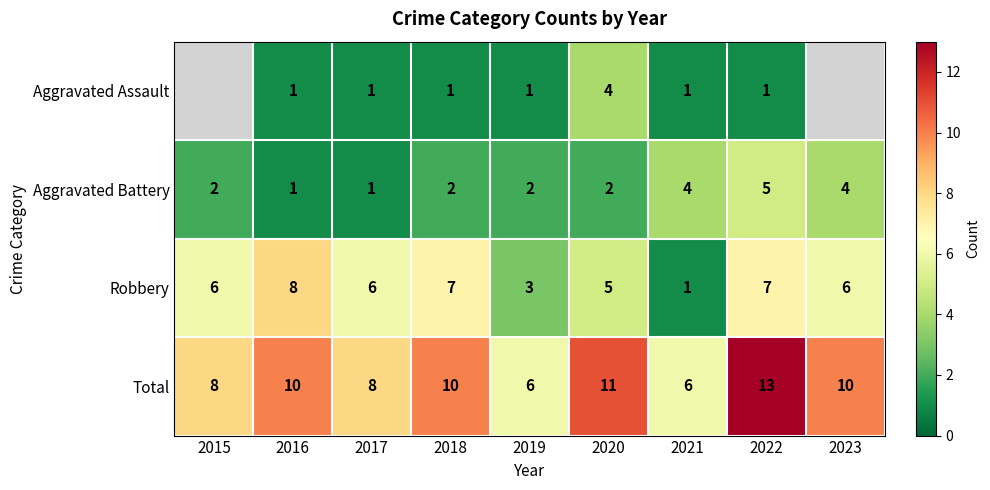

How many data points in Robbery are less than 6?

3